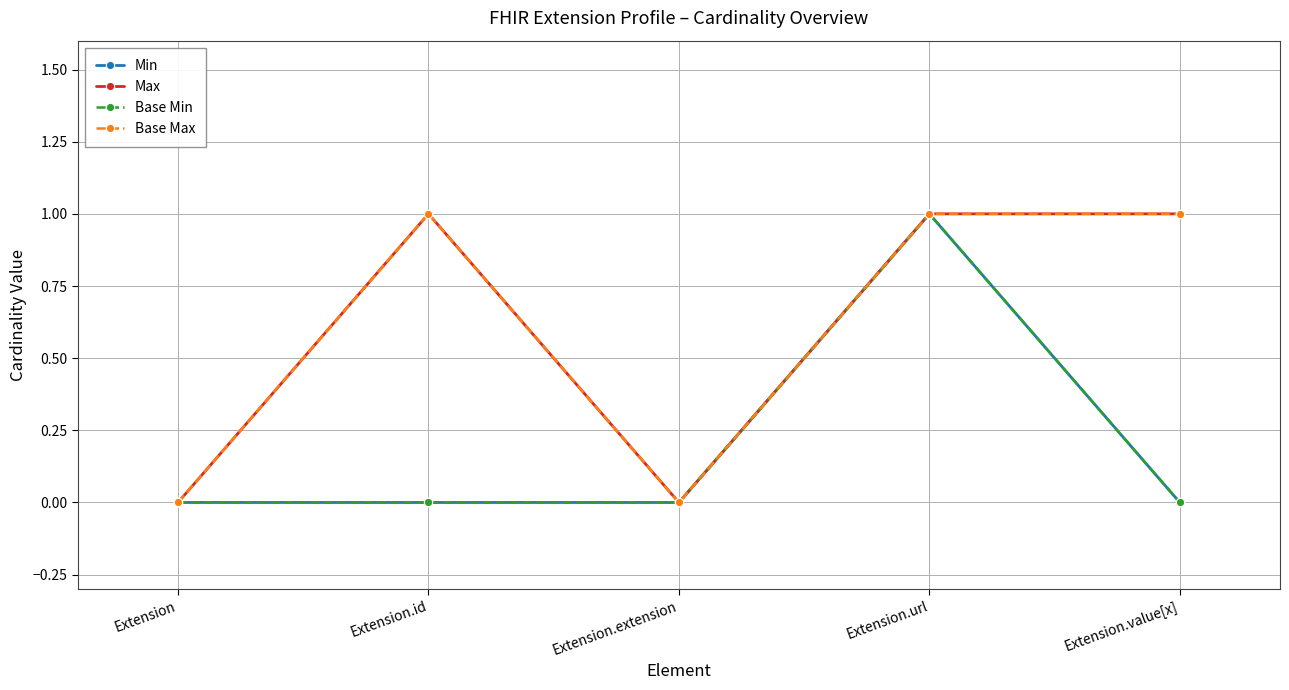

Does the chart have visible grid lines?

Yes